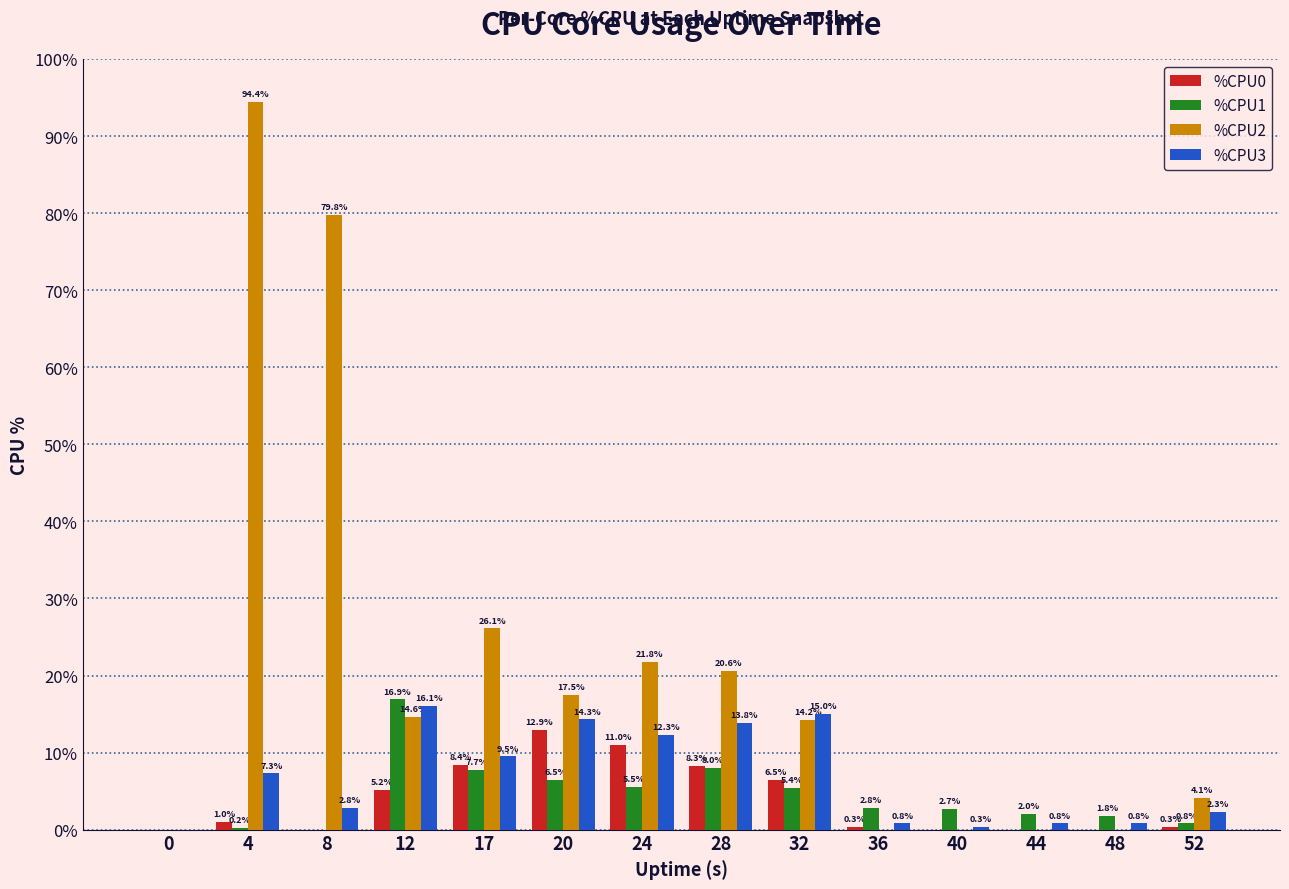

Is it true that %CPU2 equals -48.3 at 40?

False